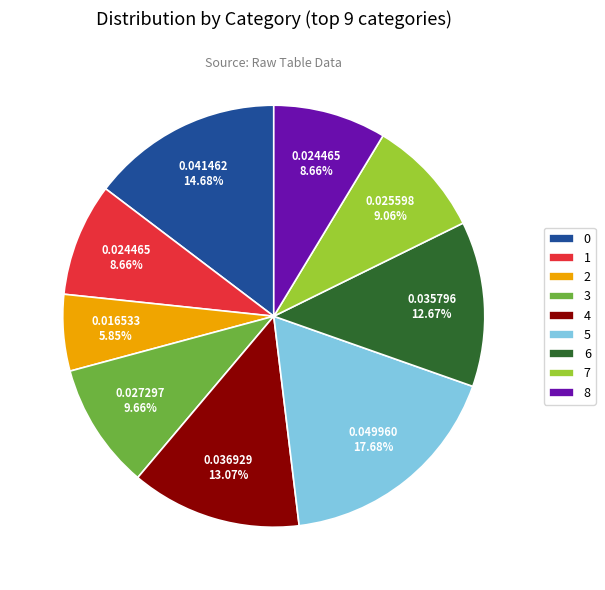

Is the sum of 1 and 4 greater than half?

No